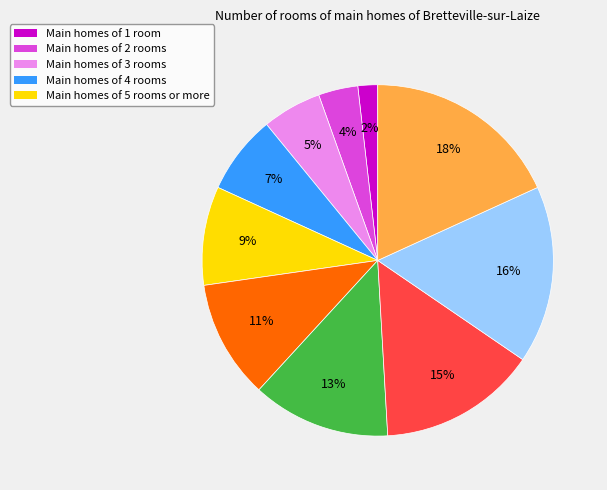

To the nearest percent, what is the average slice percentage?

10%